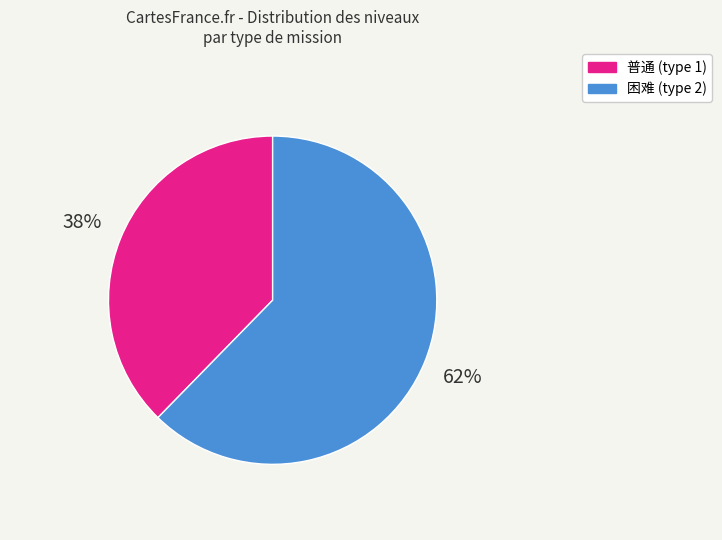

Is there any slice that represents more than half of the pie?

Yes